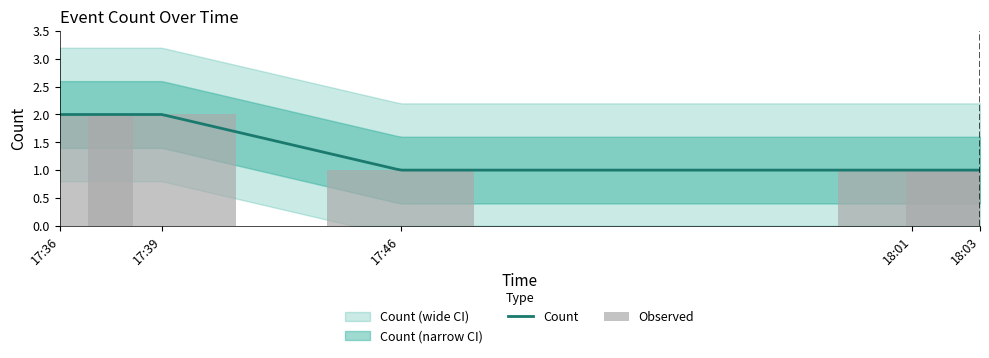

What is the difference between the maximum and second lowest values?

1